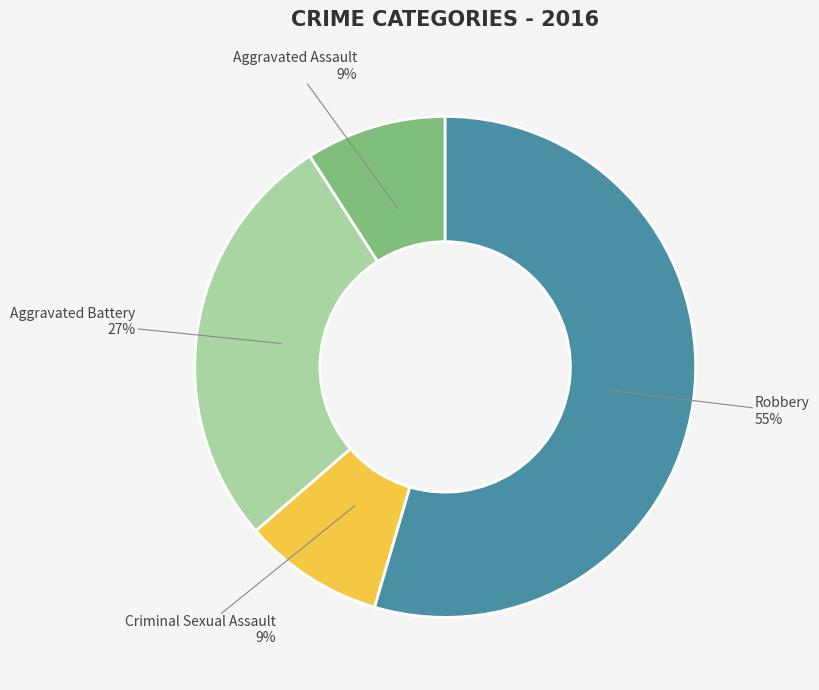

Which category accounts for the majority?

Robbery